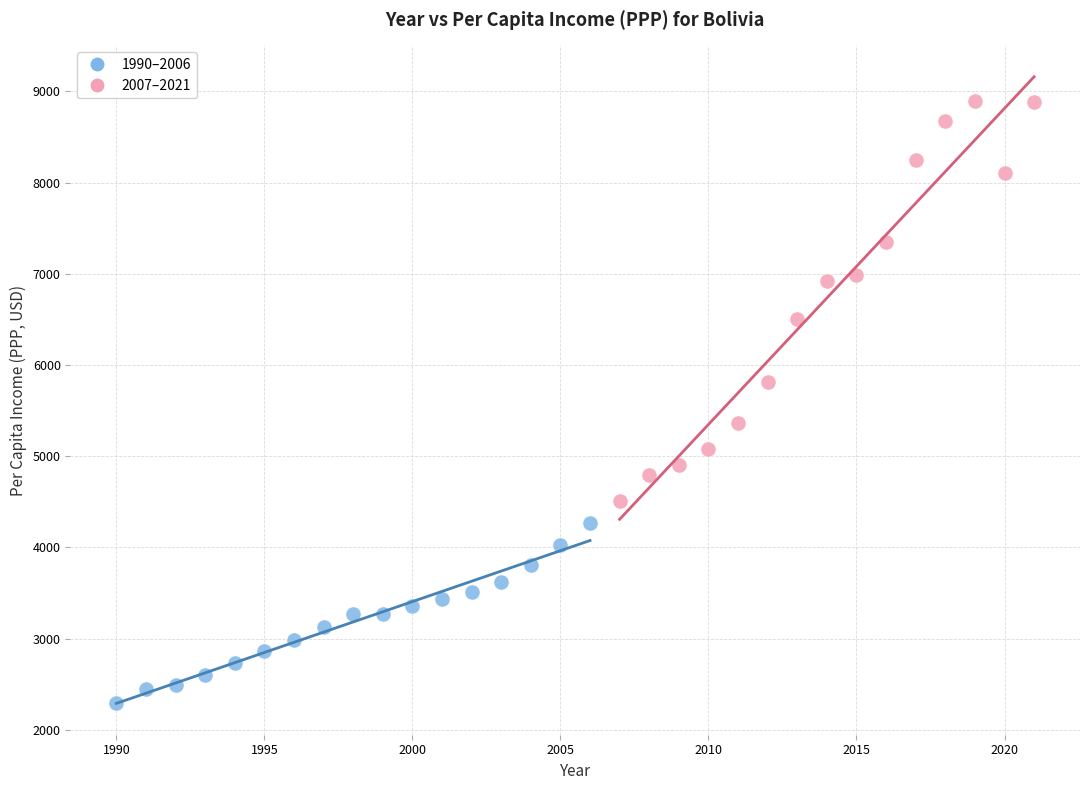

Which series contains the highest Y value?

2007–2021